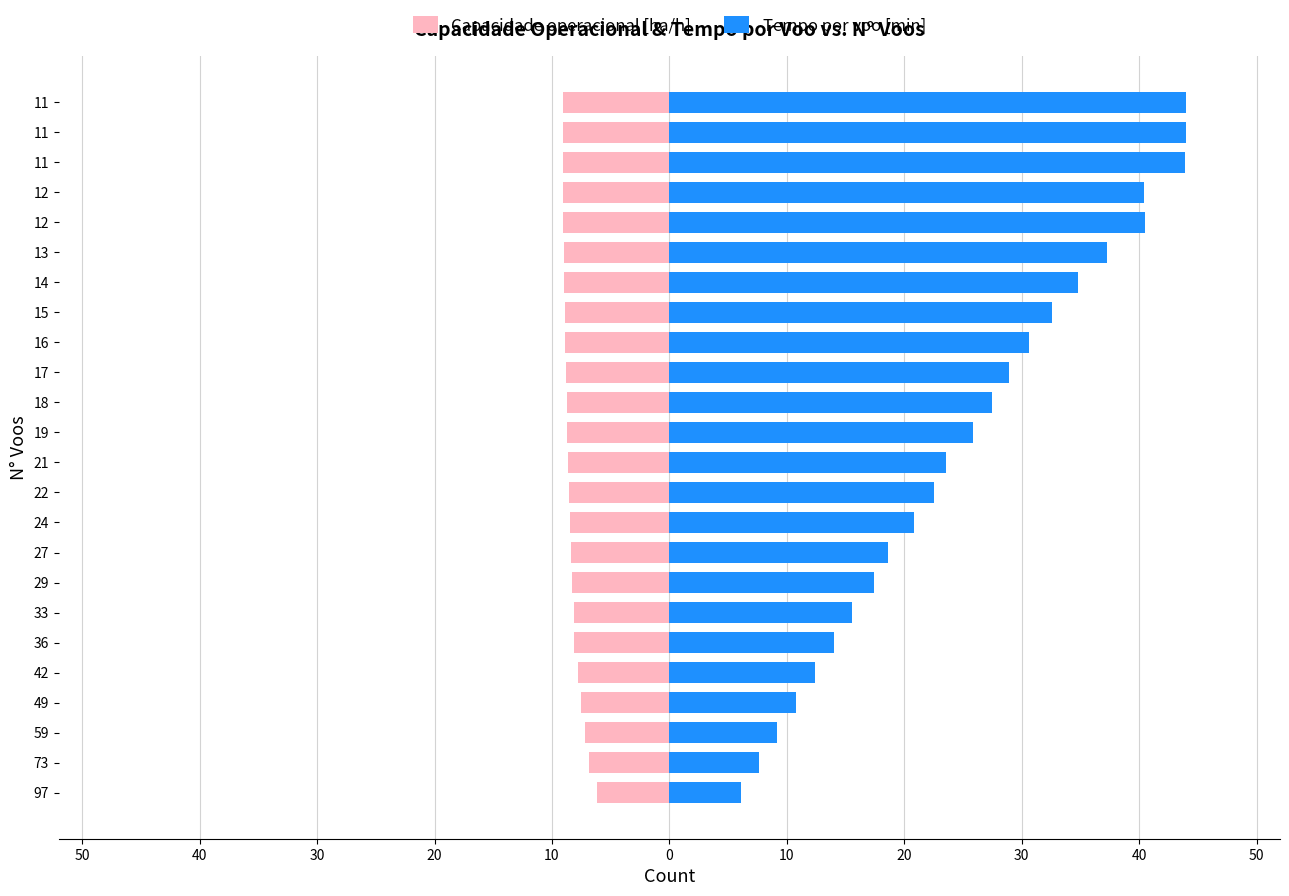

Rank the series by their average value, from lowest to highest.

Capacidade operacional [ha/h], Tempo por voo [min]